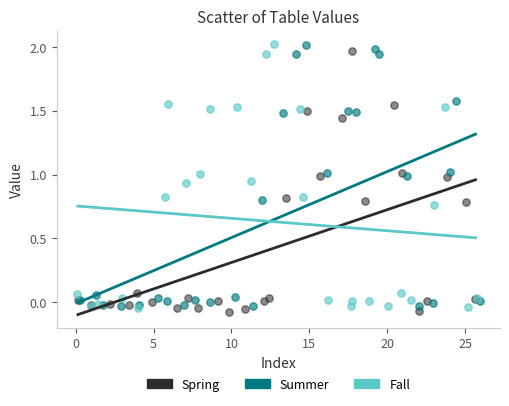

Which series contains the lowest Y value?

Spring